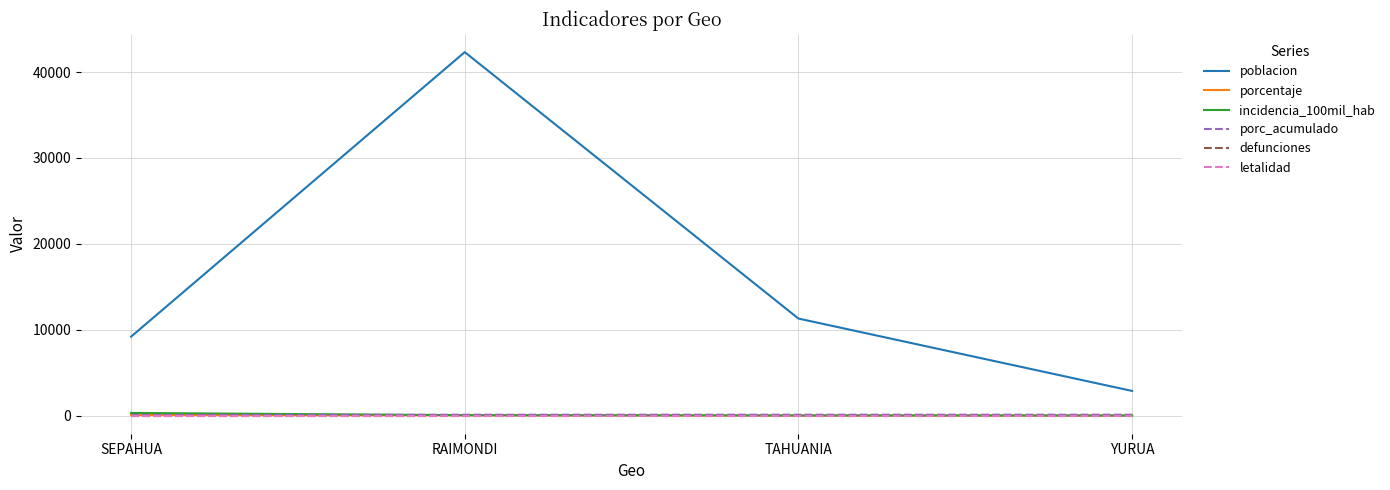

True or false: poblacion has more than 1 interior local peaks.

False